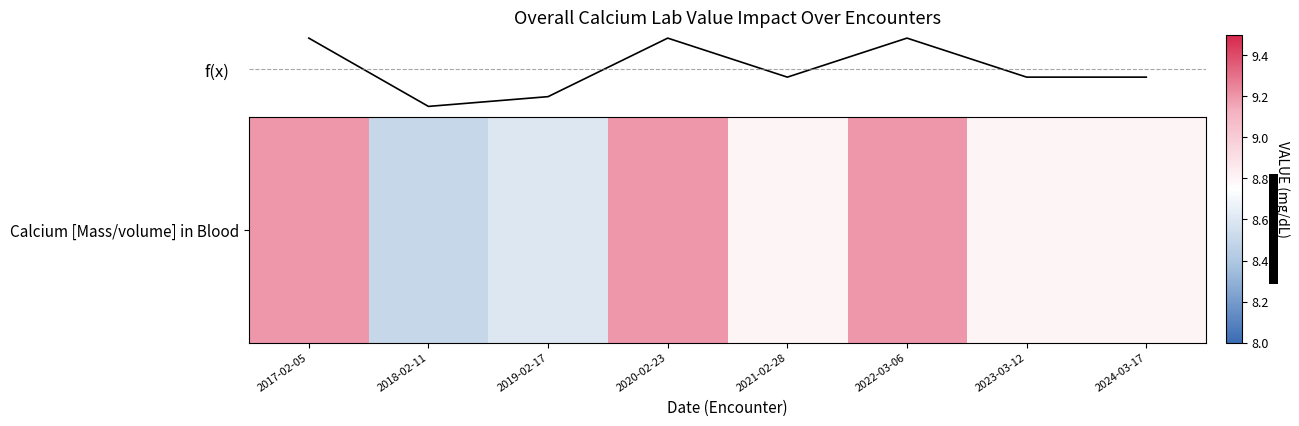

At which label does f(x) reach its minimum?

2018-02-11